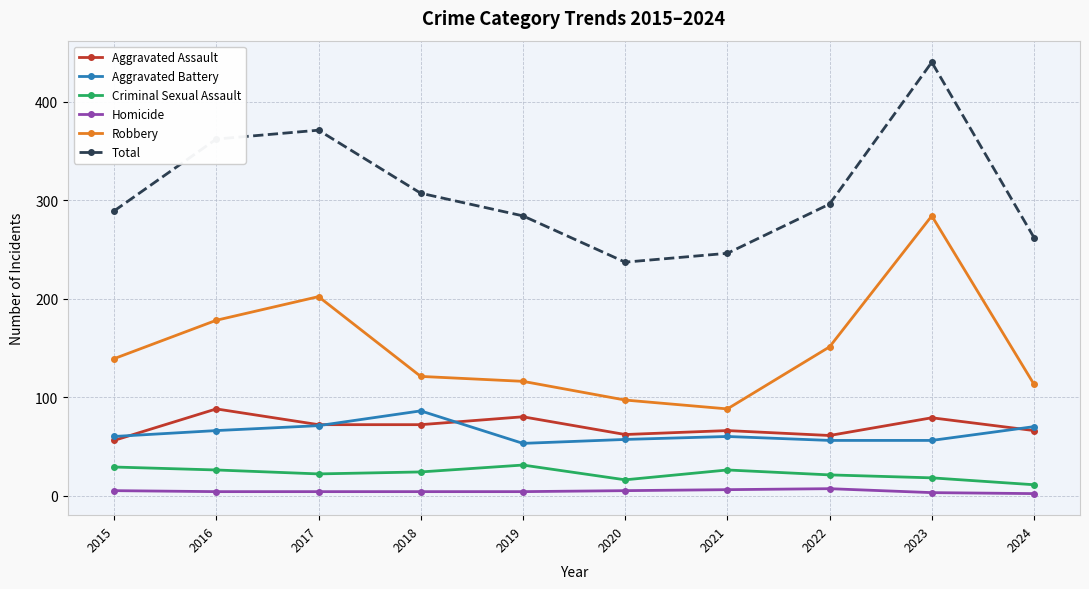

True or false: Criminal Sexual Assault has more than 1 points higher than both neighbors.

True